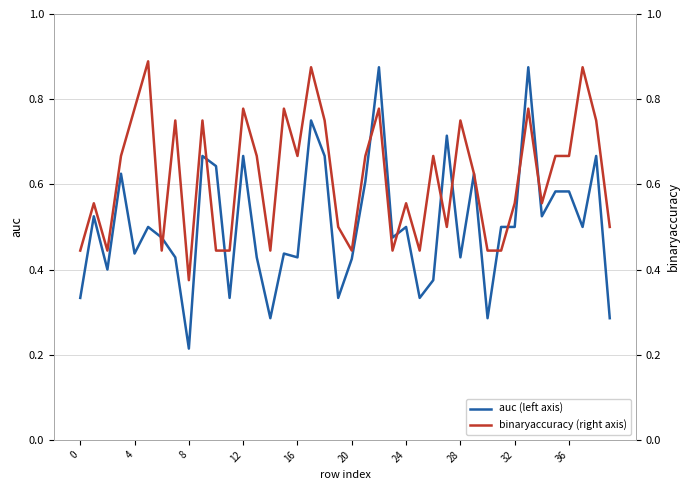

Which category has the lowest value in the auc (left axis) series?

8